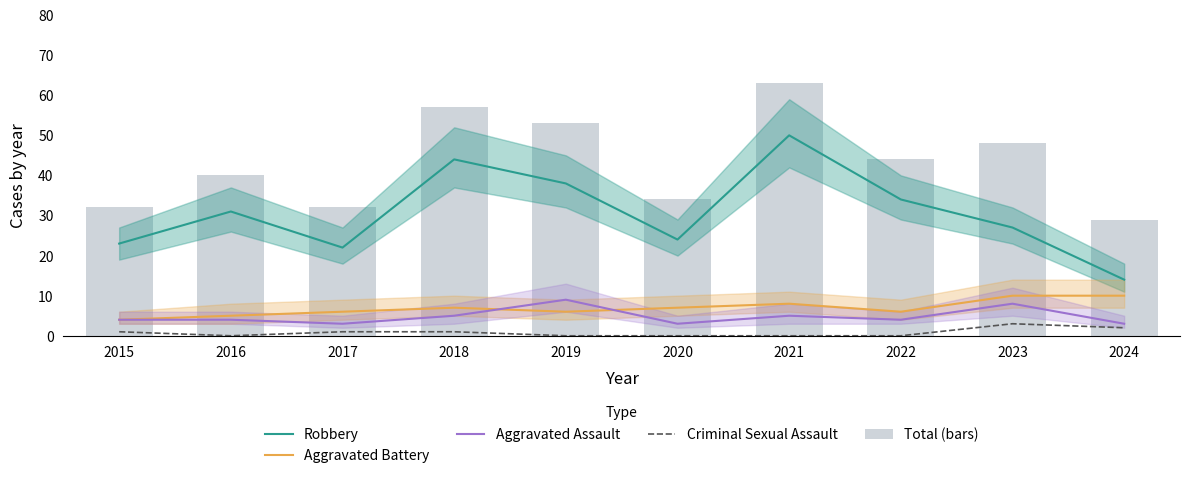

What is the difference between the maximum and minimum values in the Total (bars) series?

34